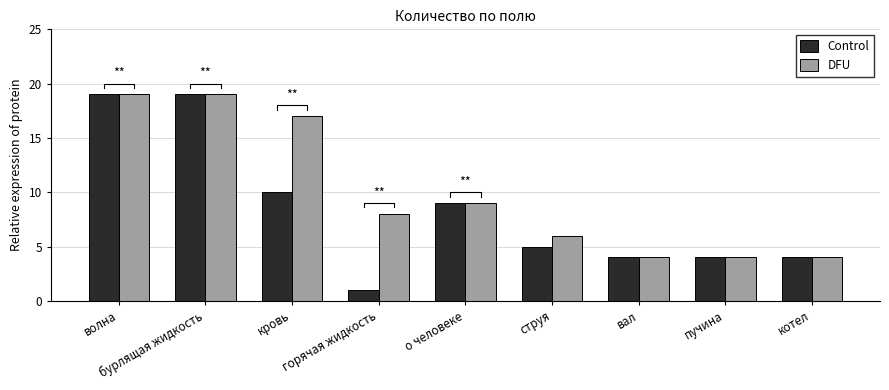

What is the sum of all DFU values?

90